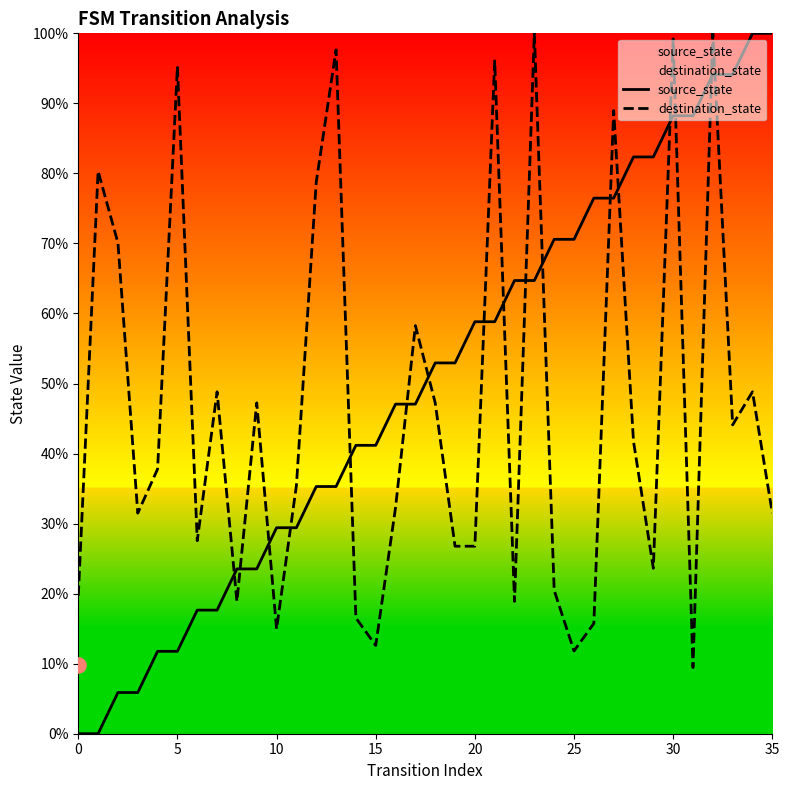

At which category is the sum across all series the highest?

32